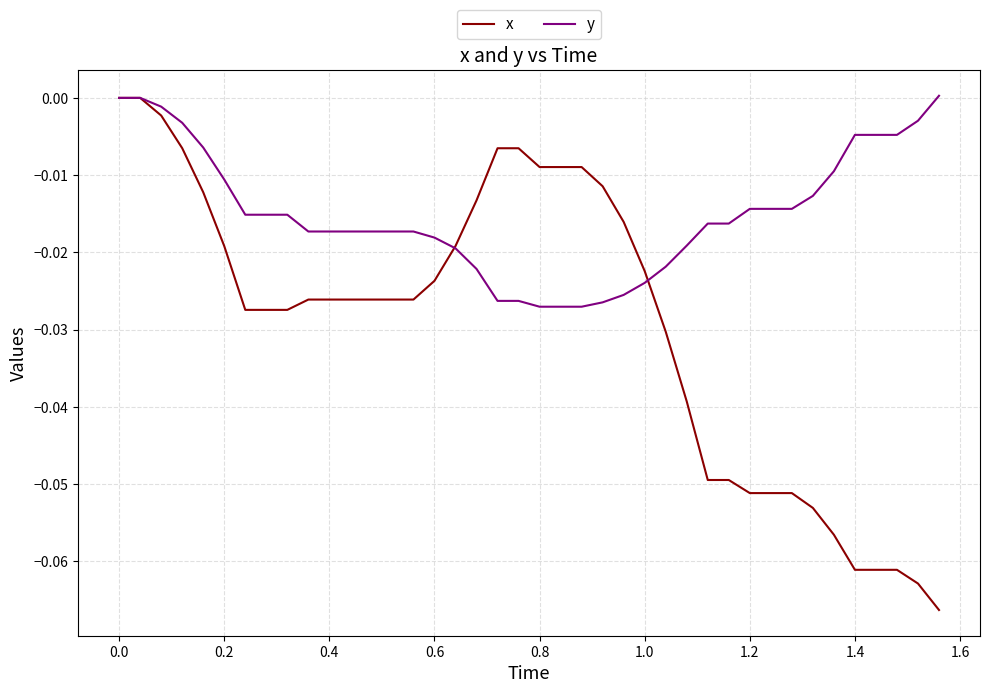

List the series in order of their overall mean, lowest first.

x, y